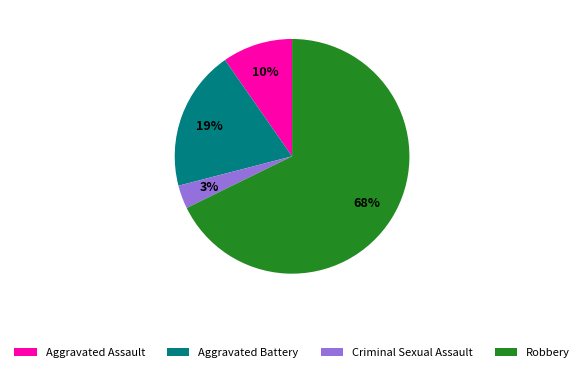

Do Criminal Sexual Assault and Aggravated Battery together represent more than half of the pie?

No